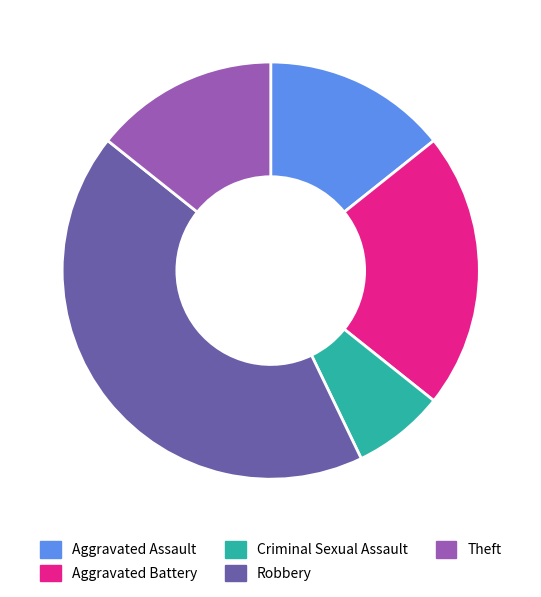

Which has a higher value, Aggravated Battery or Theft?

Aggravated Battery